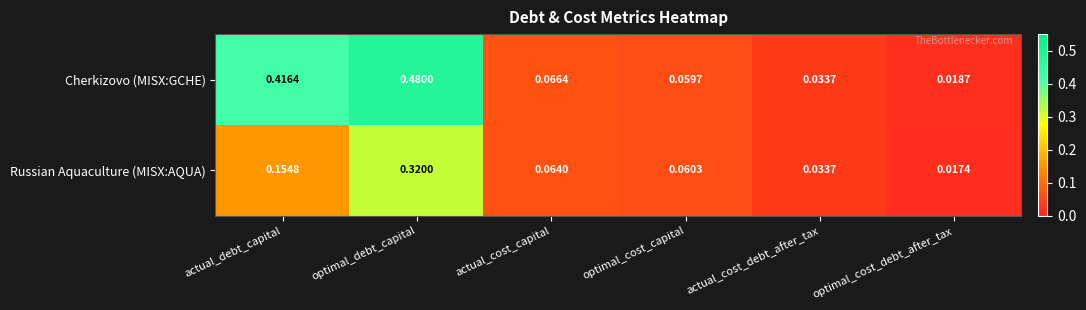

Rank the series by their average value, from lowest to highest.

Russian Aquaculture (MISX:AQUA), Cherkizovo (MISX:GCHE)